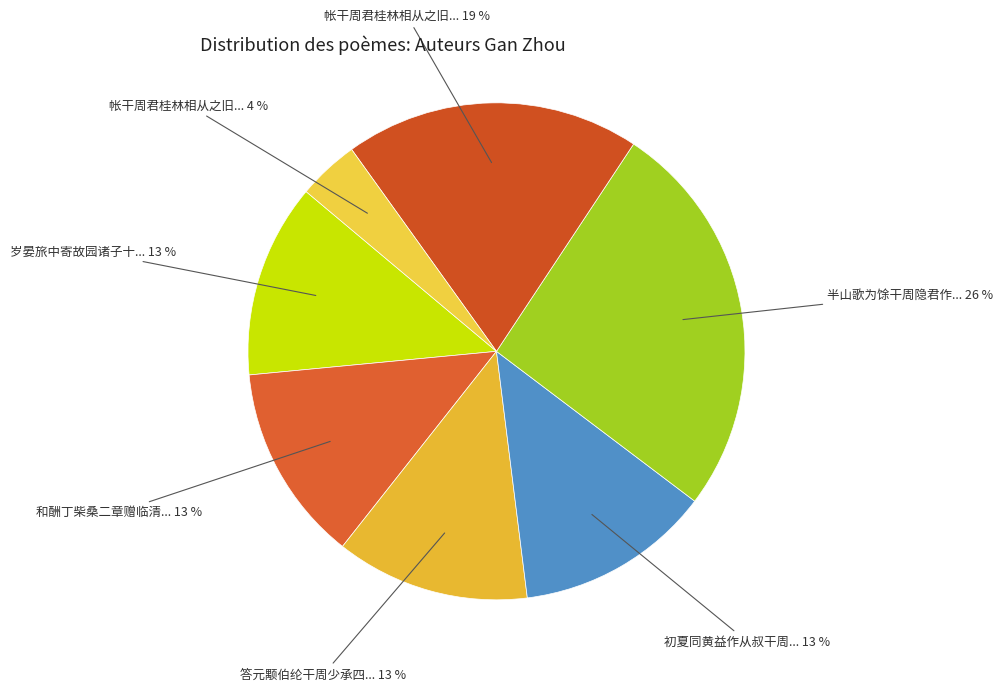

Is there any slice that represents more than half of the pie?

No